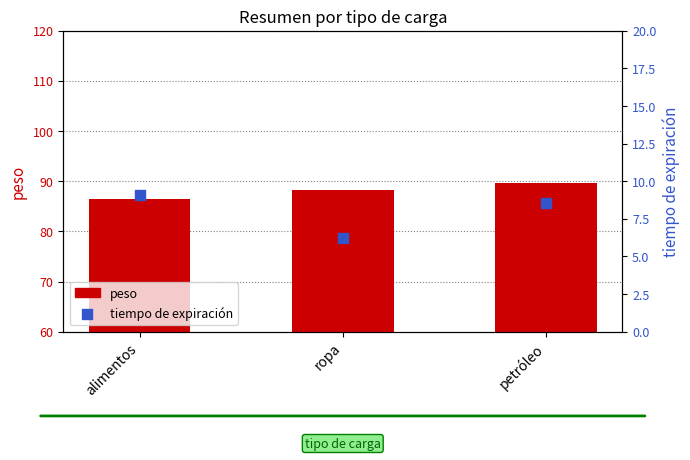

Which series has the widest spread of Y values?

peso